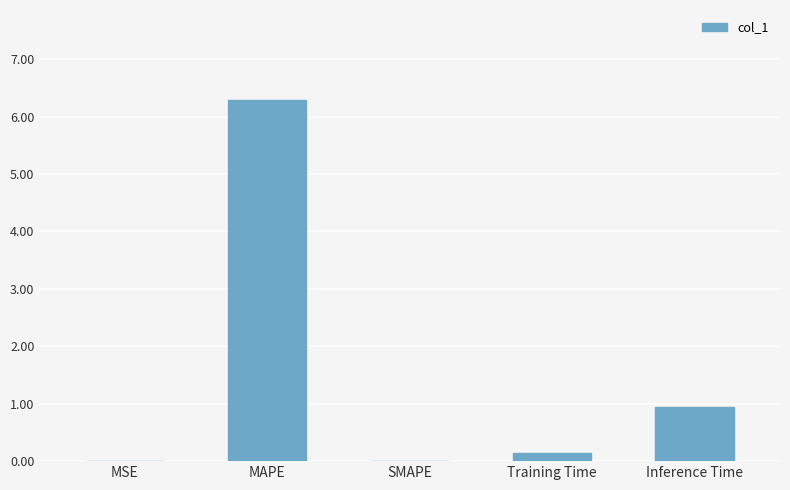

At which label is the value closest to 3?

Inference Time